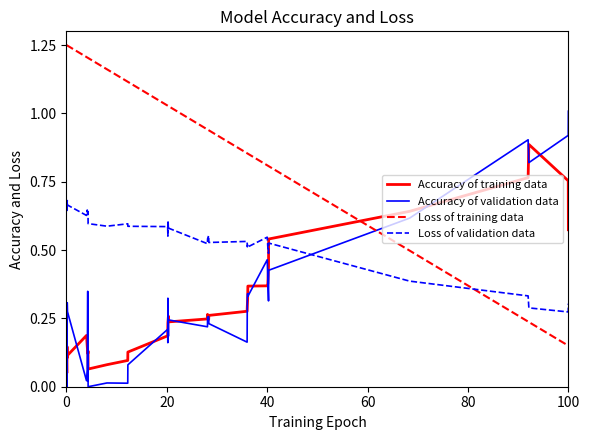

How many intersections are there between Accuracy of training data and Loss of training data?

1